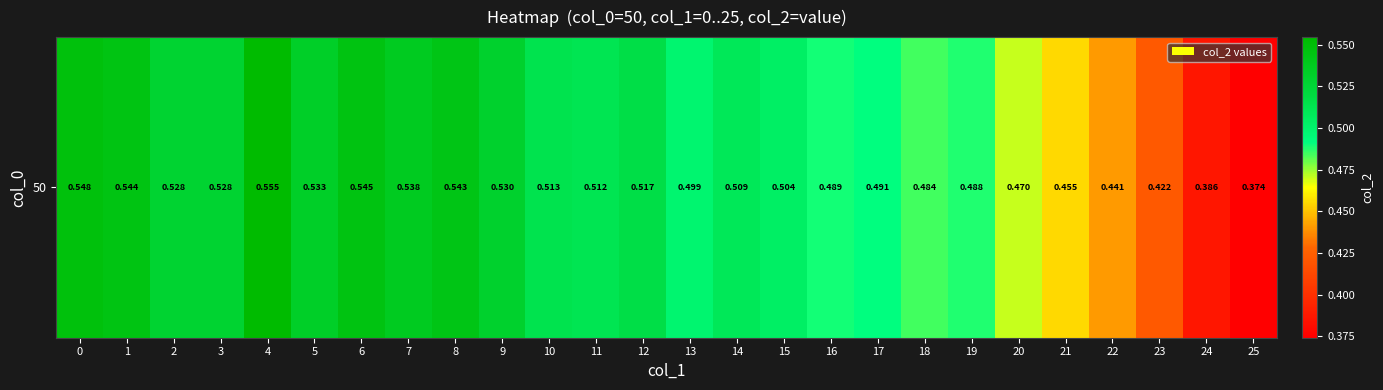

Reading left to right, list all the values displayed in this chart.

0=0.5	1=0.5	2=0.5	3=0.5	4=0.6	5=0.5	6=0.5	7=0.5	8=0.5	9=0.5	10=0.5	11=0.5	12=0.5	13=0.5	14=0.5	15=0.5	16=0.5	17=0.5	18=0.5	19=0.5	20=0.5	21=0.5	22=0.4	23=0.4	24=0.4	25=0.4